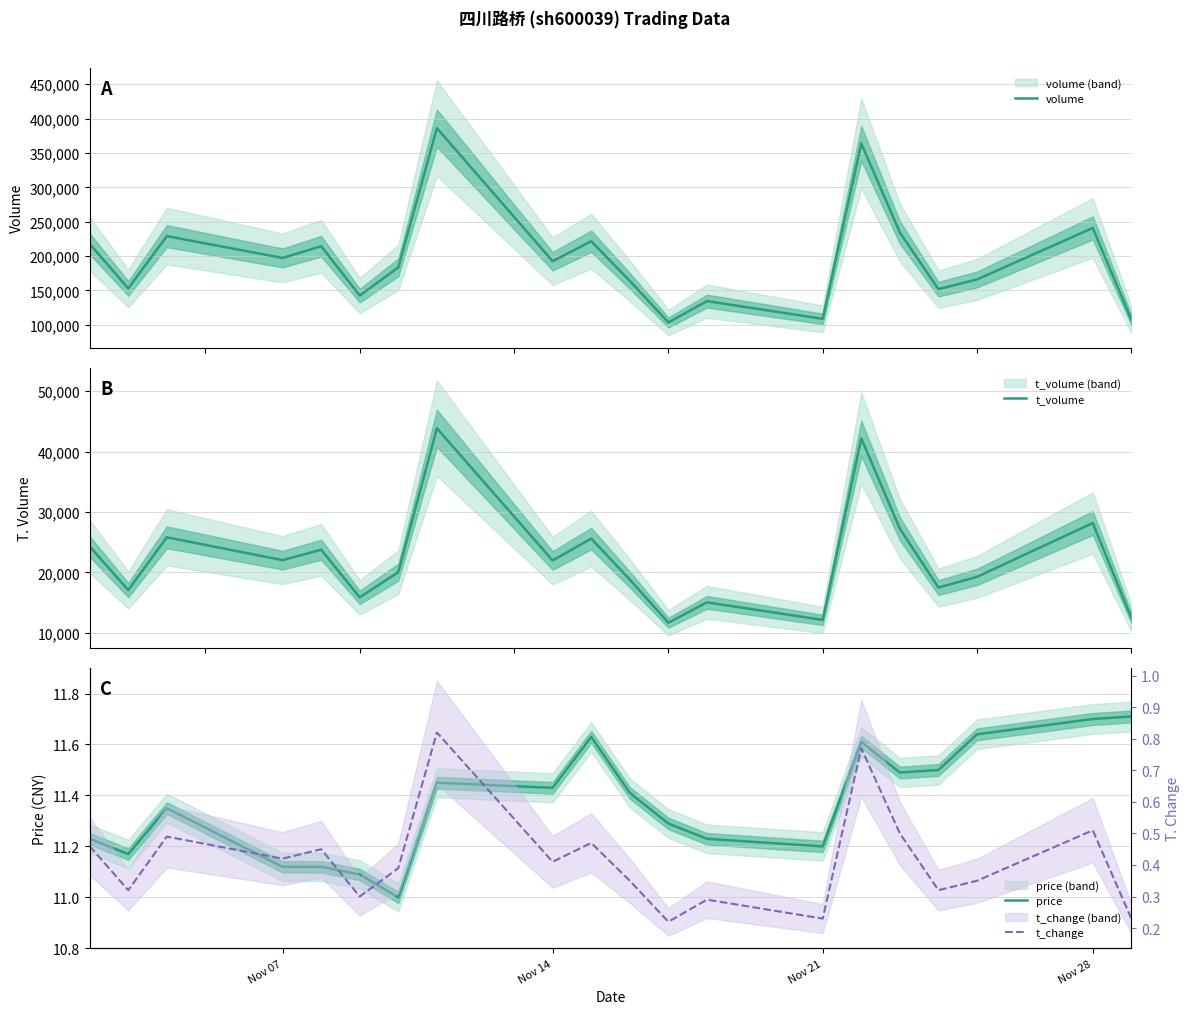

What is the lowest value of the volume series?

103392